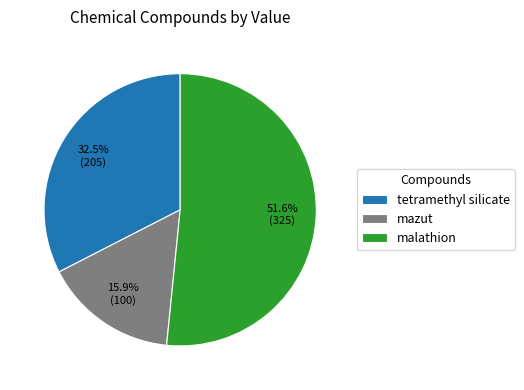

How many segments does this pie chart have?

3